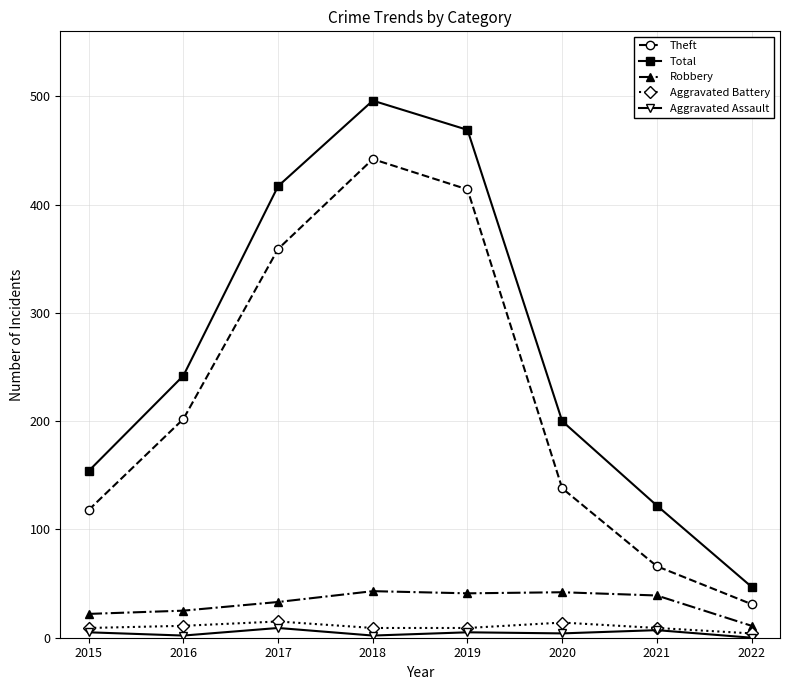

What is the sum of all Robbery values?

256